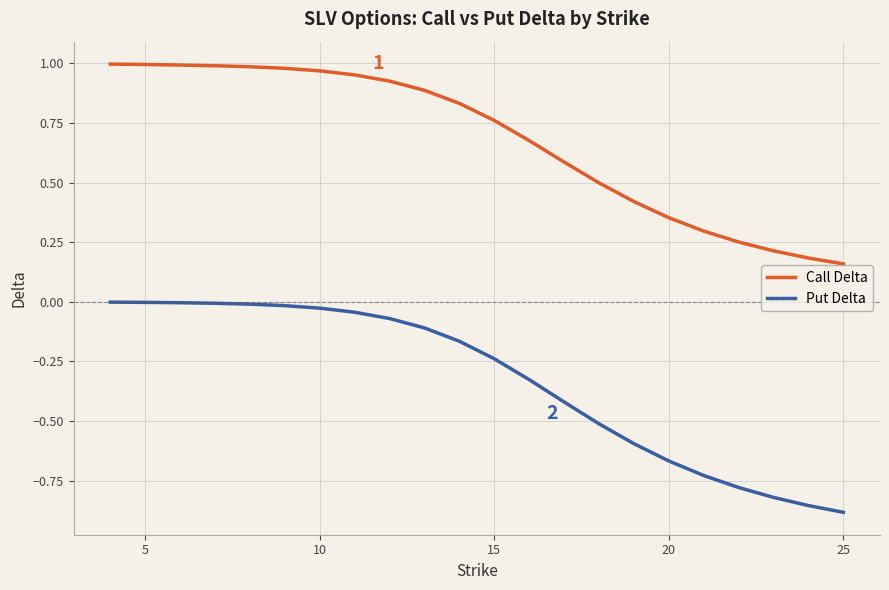

Which series has the widest spread of values?

Put Delta